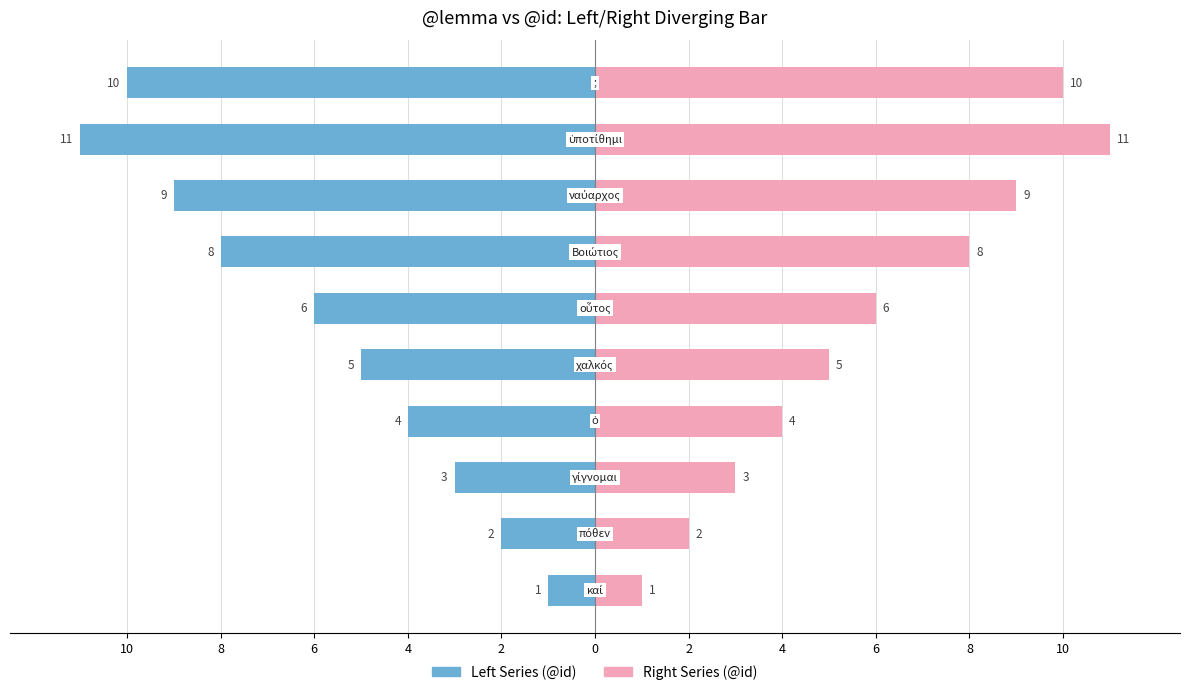

True or false: Left Series (@id) has a value of -2 at πόθεν.

True